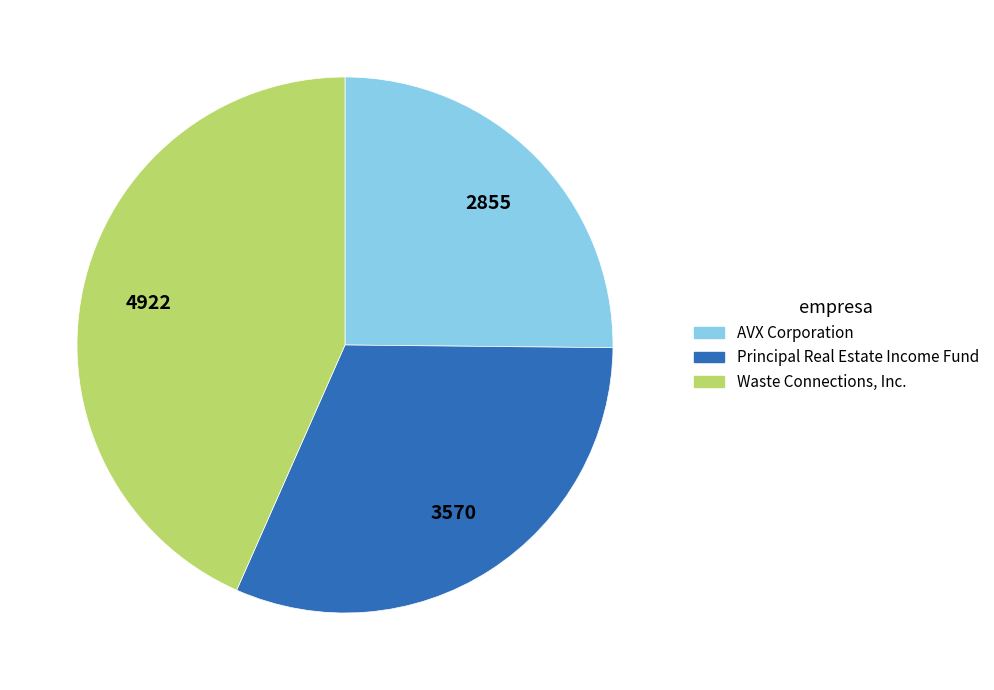

Between Waste Connections, Inc. and AVX Corporation, which is larger?

Waste Connections, Inc.